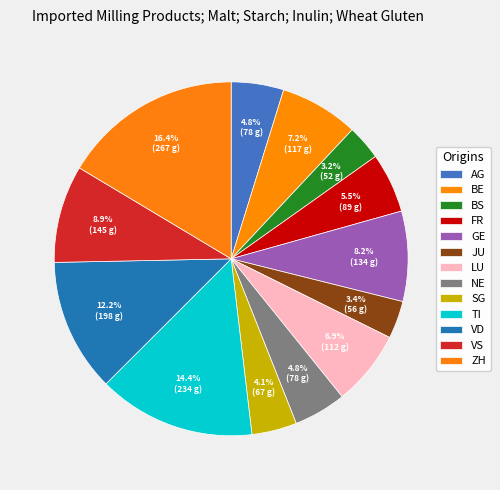

How many segments does this pie chart have?

13